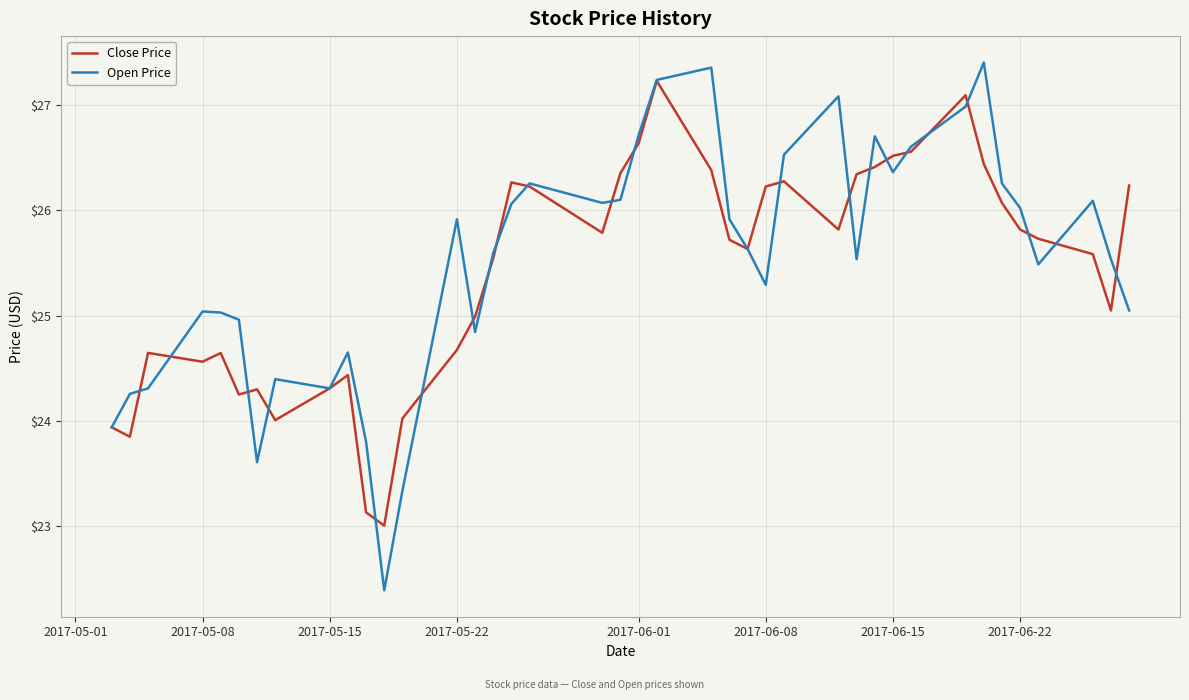

What is the greatest value displayed?

27.4